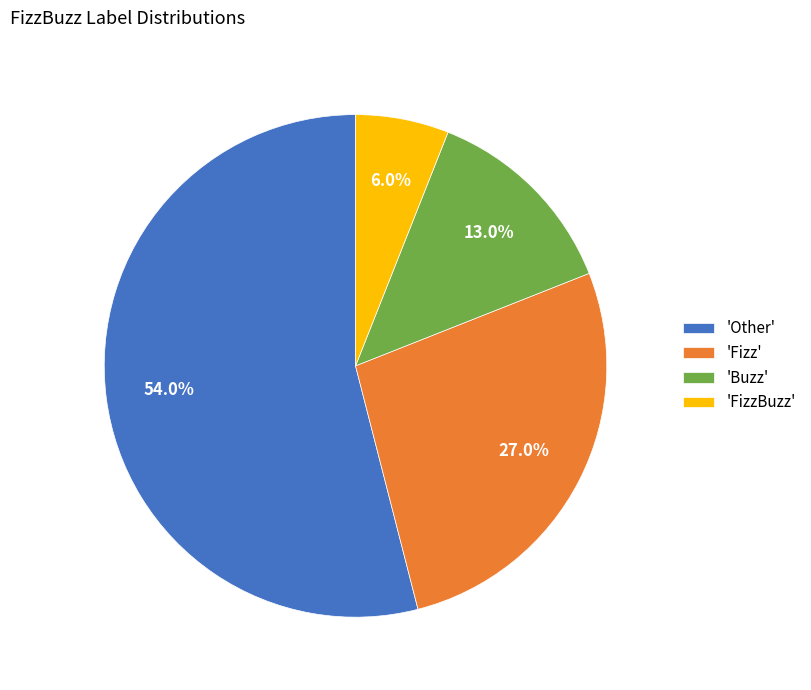

Which slice is the smallest?

'FizzBuzz'